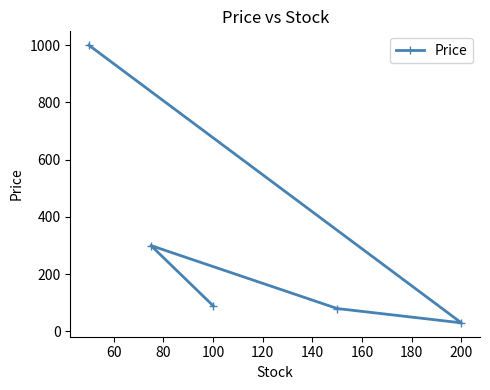

True or false: the data shows 90.0 at 100.

True